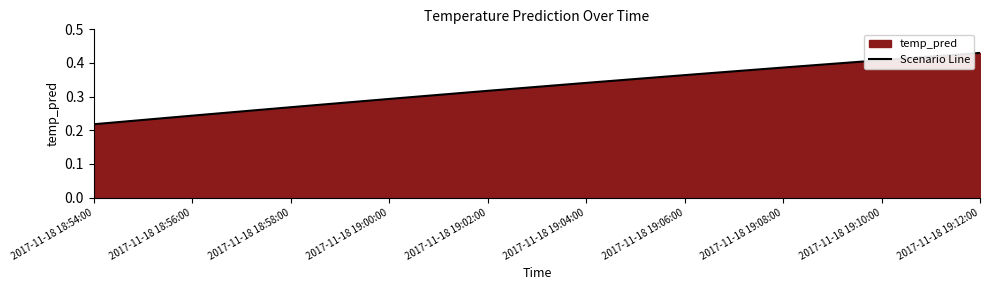

The chart shows a value of 0.2 at 2017-11-18 19:02:00. True or false?

False